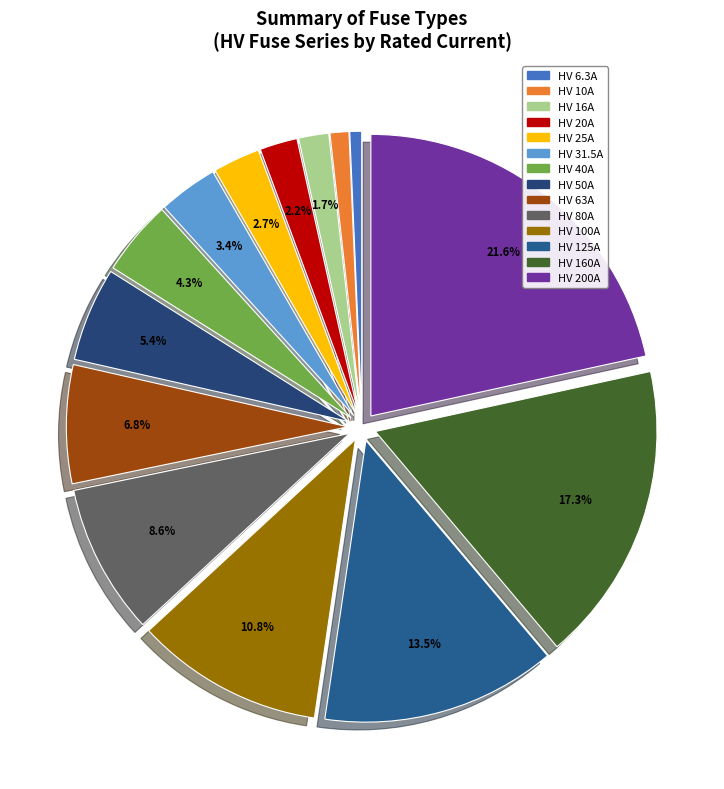

What percentage is the HV 40A slice, to the nearest percent?

4%